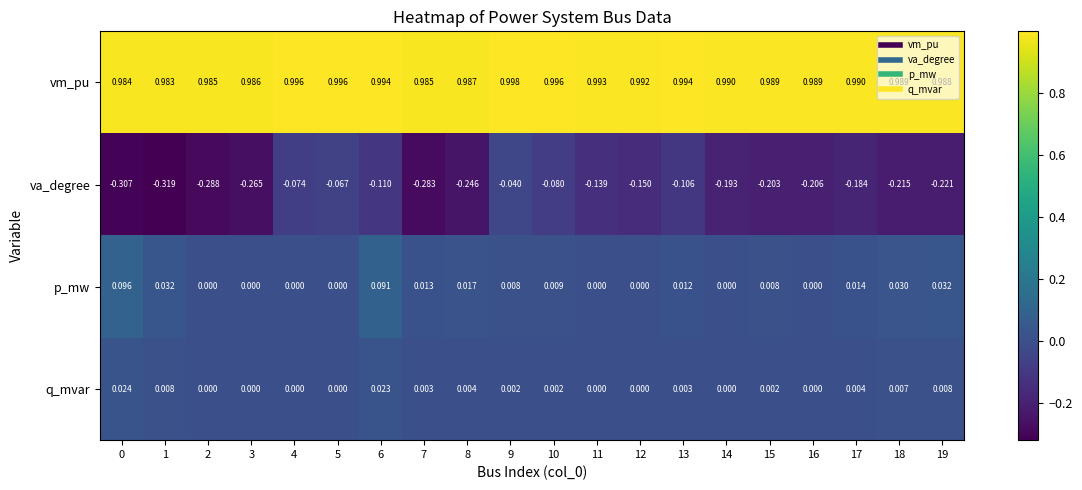

Which series has the largest total across all categories?

vm_pu